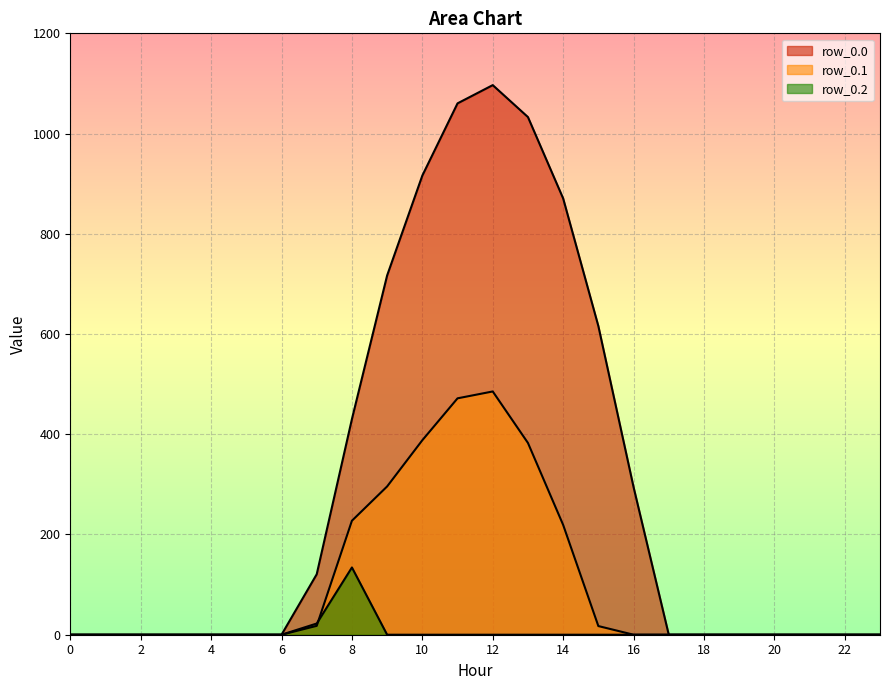

True or false: row_0.2 and row_0.0 cross at least once.

False